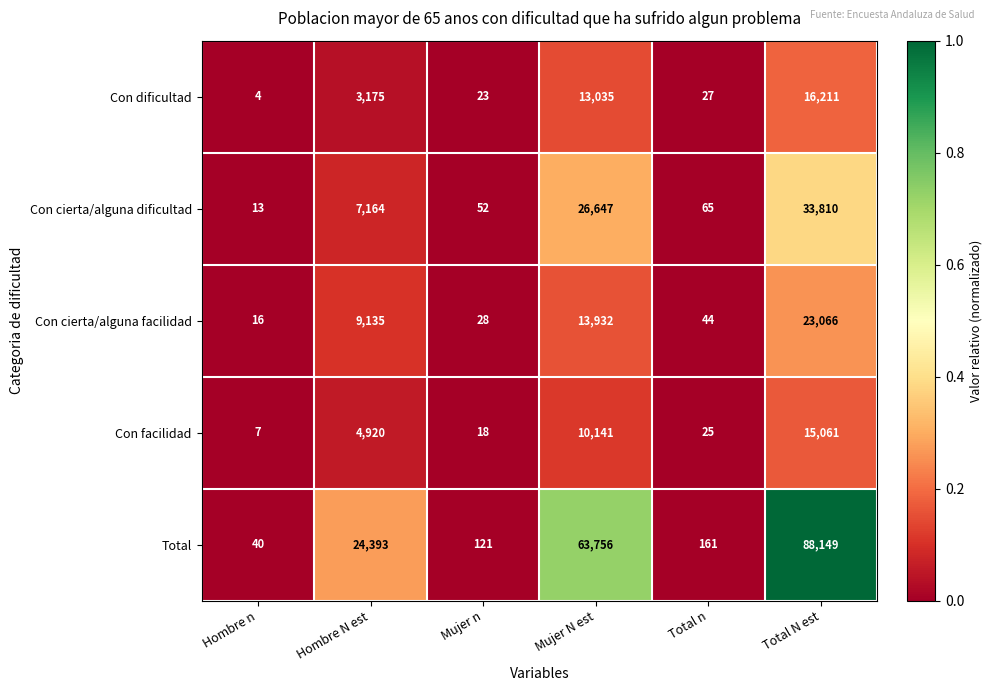

Reading right to left, extract all data points from this chart.

Con dificultad: Total N est=16211	Total n=27	Mujer N est=13035	Mujer n=23	Hombre N est=3175	Hombre n=4
Con cierta/alguna dificultad: Total N est=33810	Total n=65	Mujer N est=26647	Mujer n=52	Hombre N est=7164	Hombre n=13
Con cierta/alguna facilidad: Total N est=23066	Total n=44	Mujer N est=13932	Mujer n=28	Hombre N est=9135	Hombre n=16
Con facilidad: Total N est=15061	Total n=25	Mujer N est=10141	Mujer n=18	Hombre N est=4920	Hombre n=7
Total: Total N est=88149	Total n=161	Mujer N est=63756	Mujer n=121	Hombre N est=24393	Hombre n=40